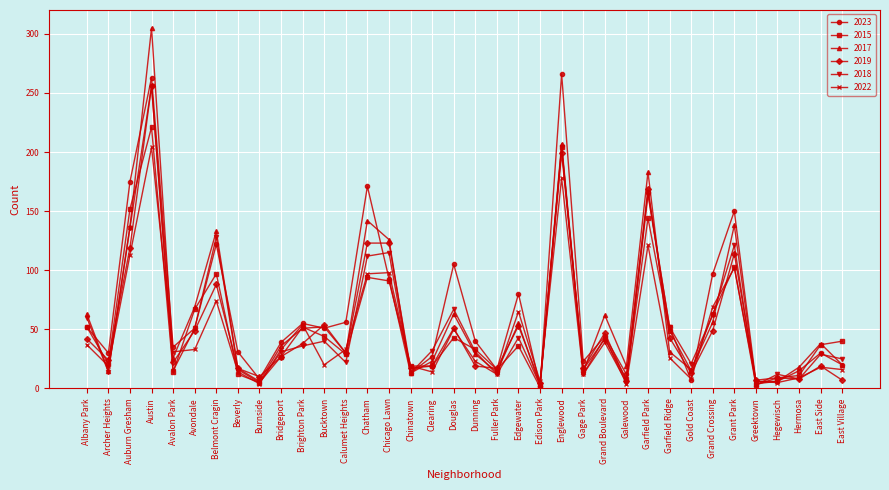

What is the sum of the 2018 values at Galewood and Chatham?

117